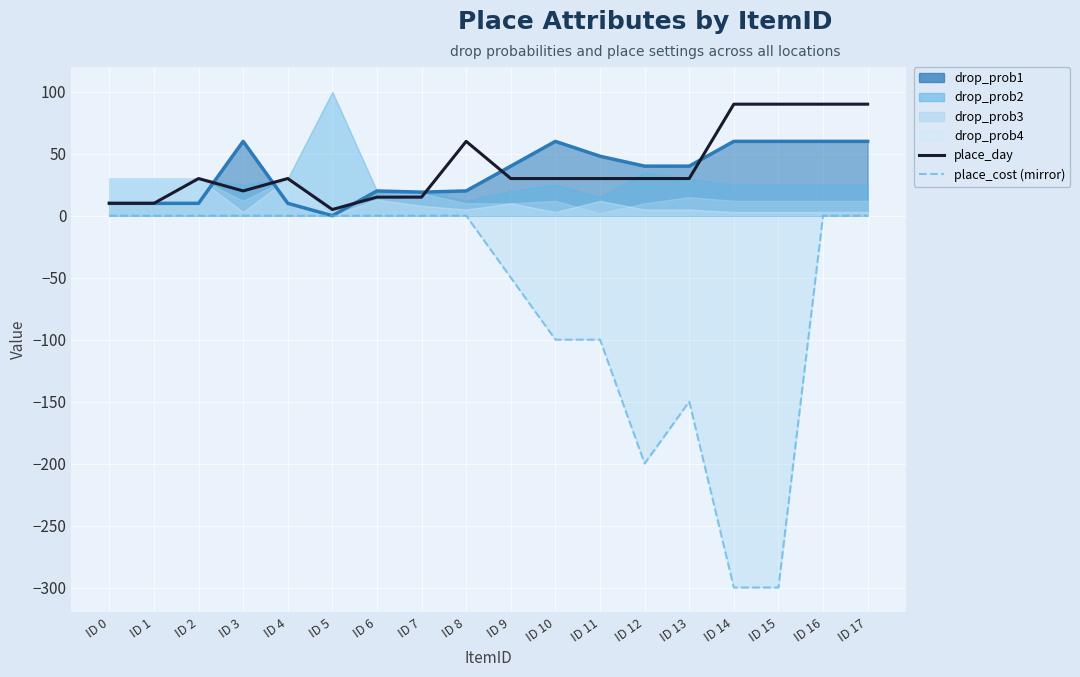

What is the average value of the place_cost (mirror) series?

-67